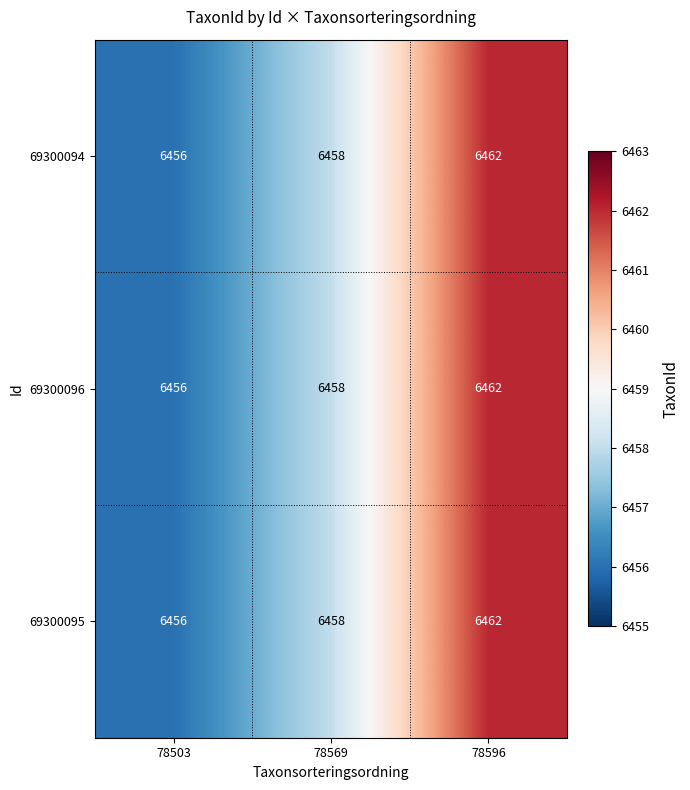

What is the difference between the maximum and minimum values in the 69300096 series?

6